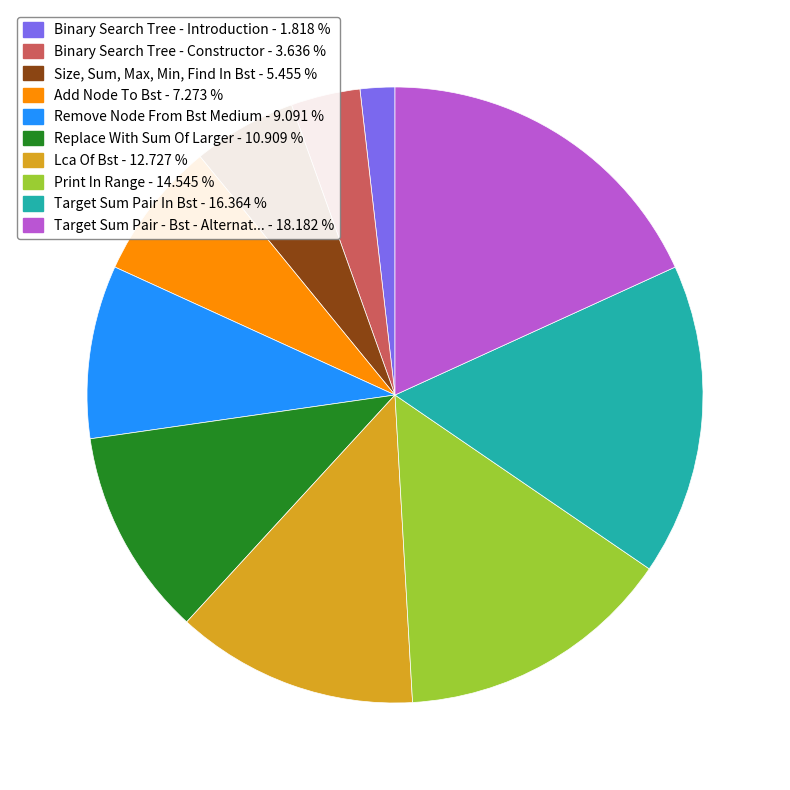

Does any single category account for the majority?

No